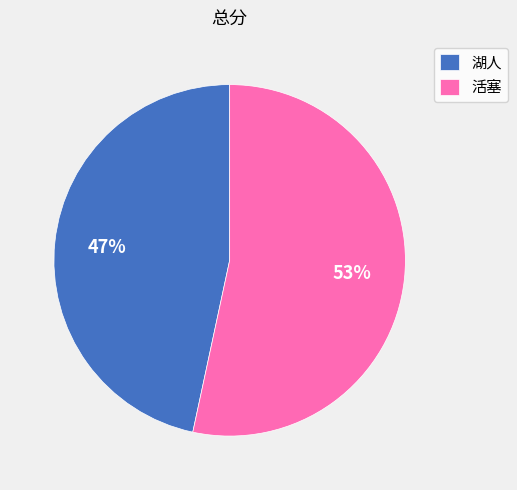

To the nearest percent, what is the average slice percentage?

50%